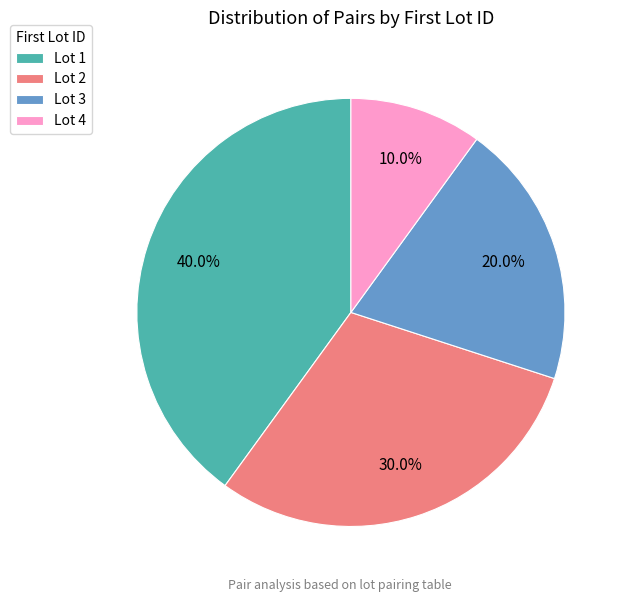

What percentage do Lot 2 and Lot 4 together represent?

40.0%